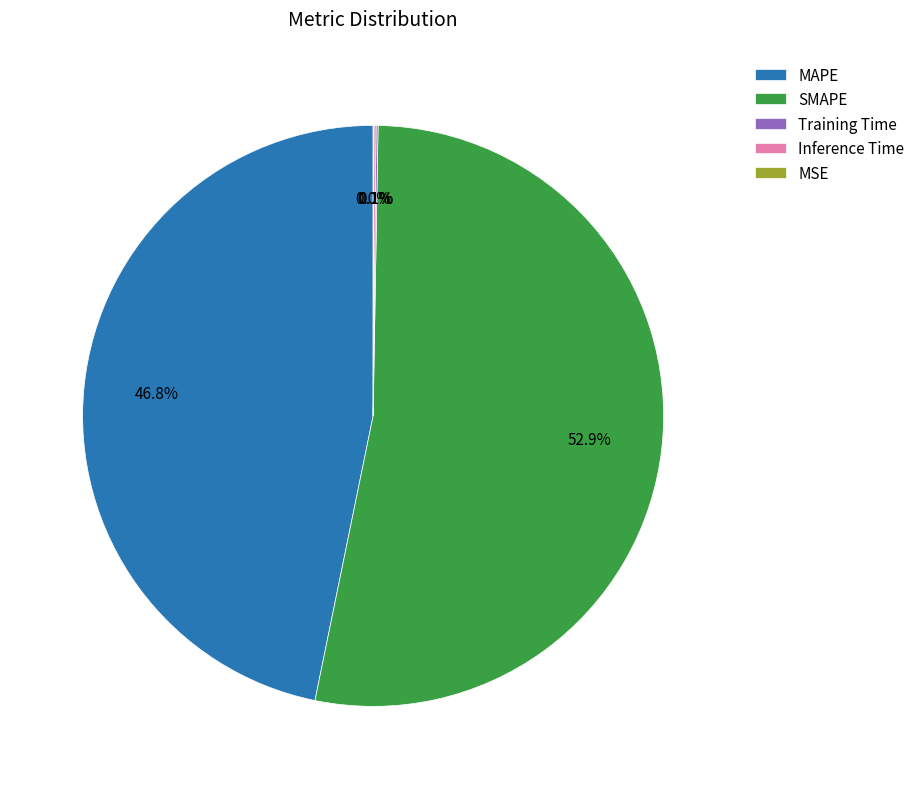

What is the largest slice in the pie chart?

SMAPE